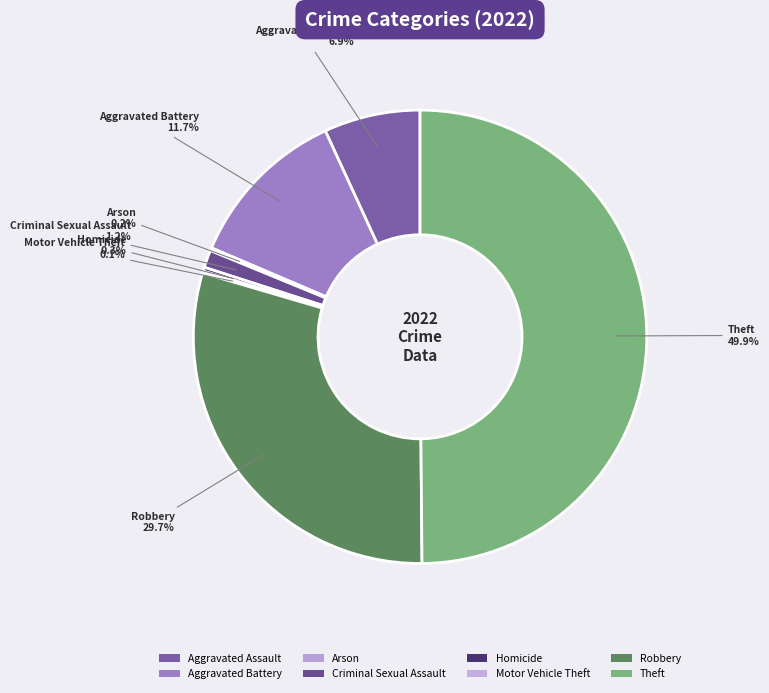

Is it true that Homicide is 0% of the pie?

True